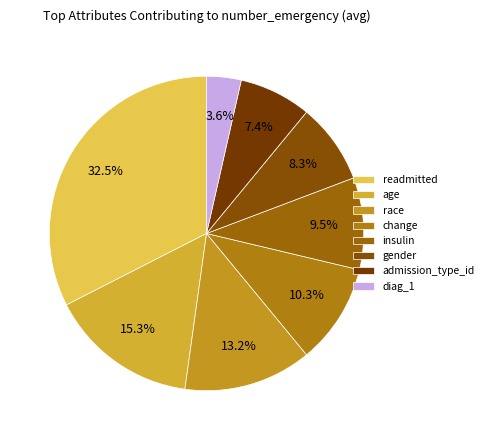

To the nearest percent, what portion does race represent?

13%